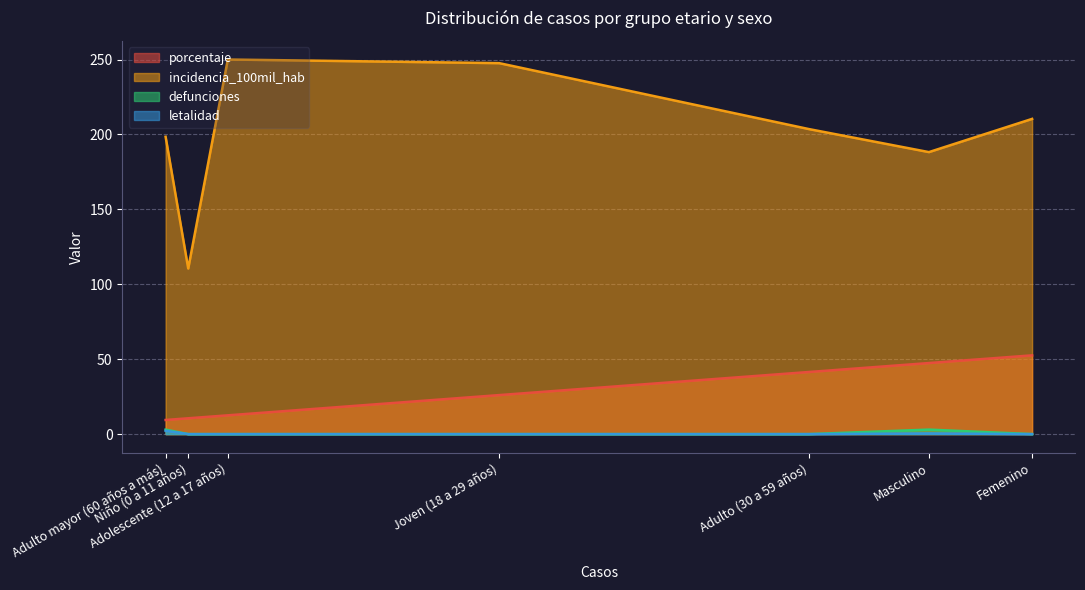

At how many categories does at least one series exceed 162?

6